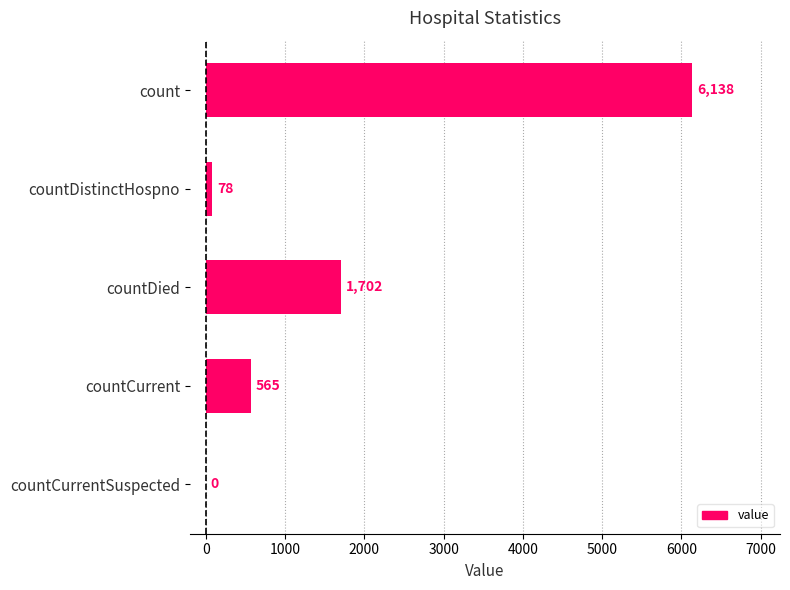

True or false: the data shows 6138 at count.

True